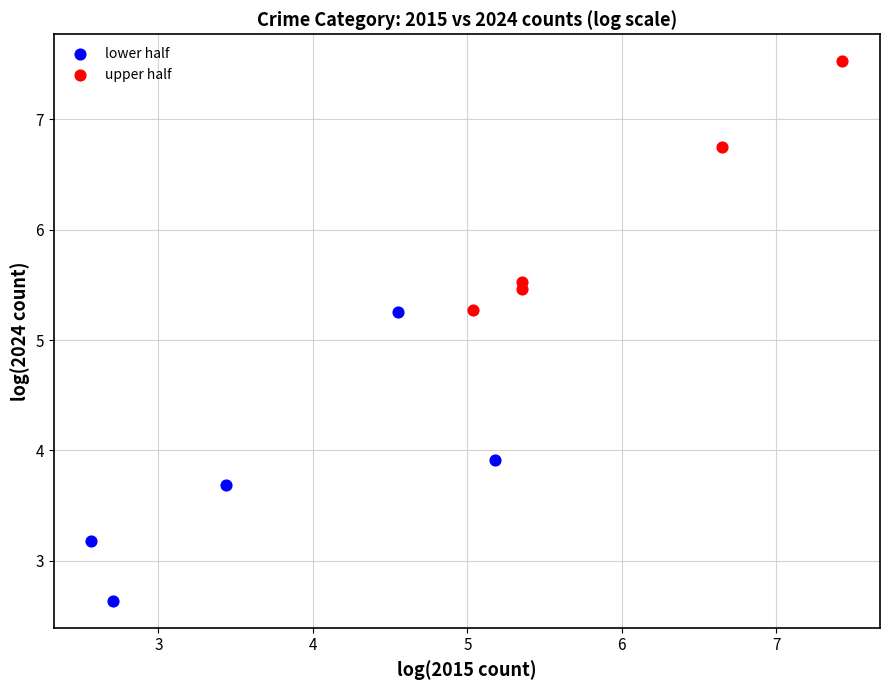

What are all the series names shown in the legend?

lower half, upper half